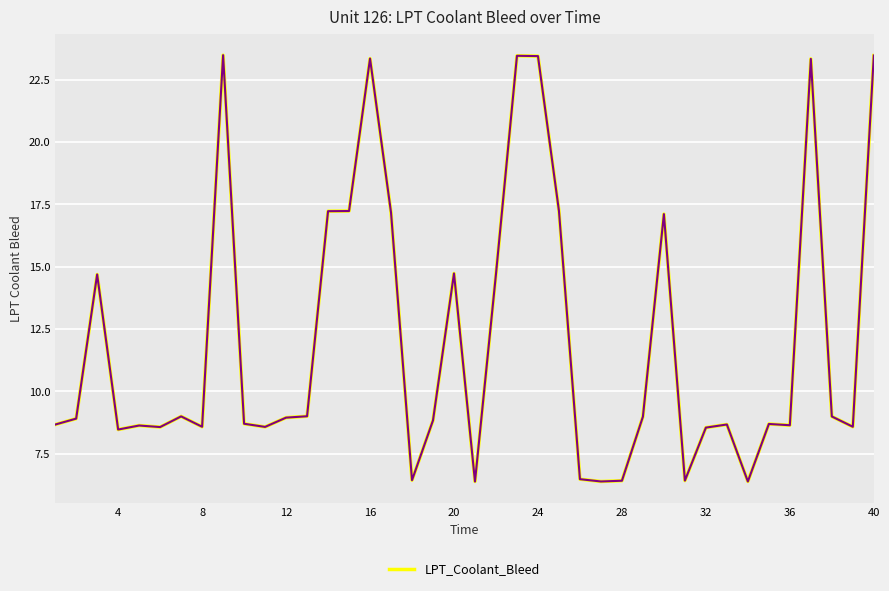

True or false: the data has more than 0 interior local peaks.

True